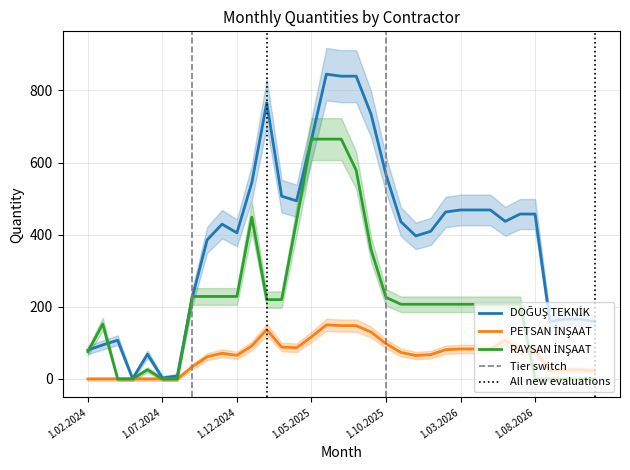

Which series ends up on top after the final intersection of PETSAN İNŞAAT and RAYSAN İNŞAAT?

PETSAN İNŞAAT